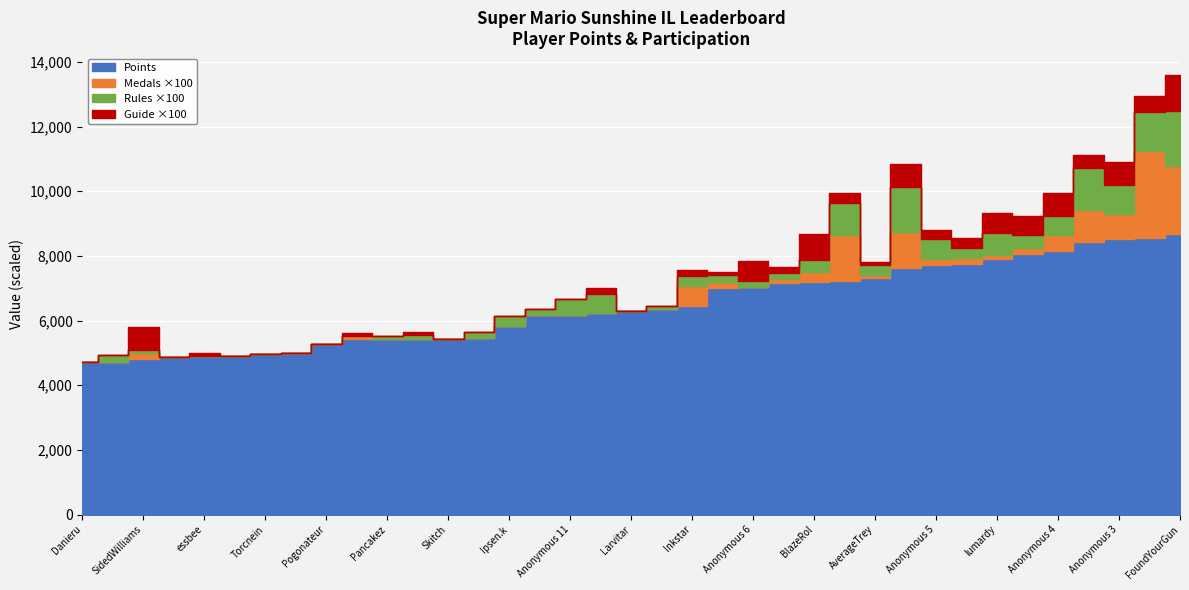

The Entries_1 series shows 4 at Reed. True or false?

False